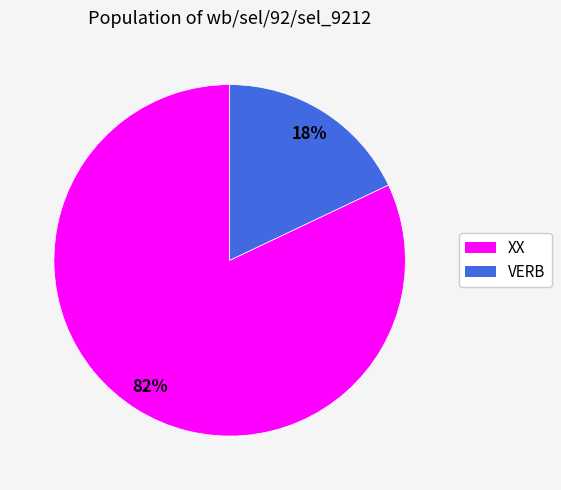

How many segments does this pie chart have?

2